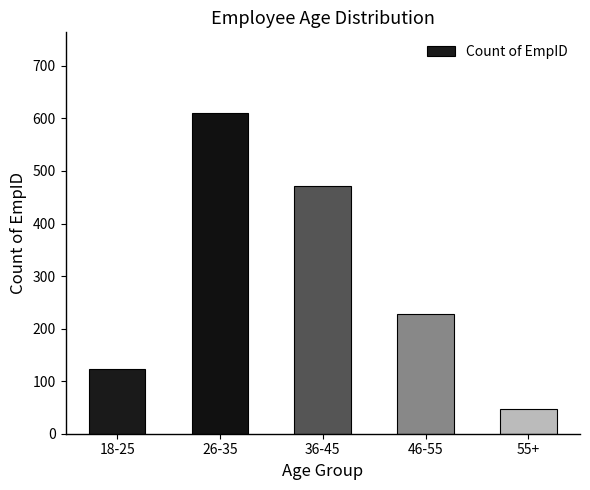

What is the difference between the maximum and minimum values?

564